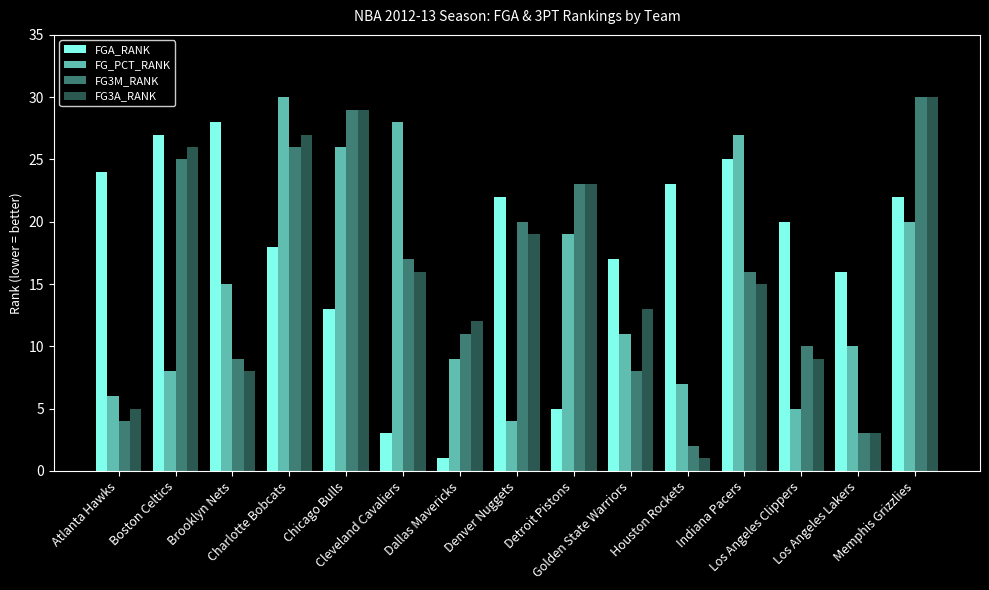

Which series has the widest spread of values?

FG3A_RANK